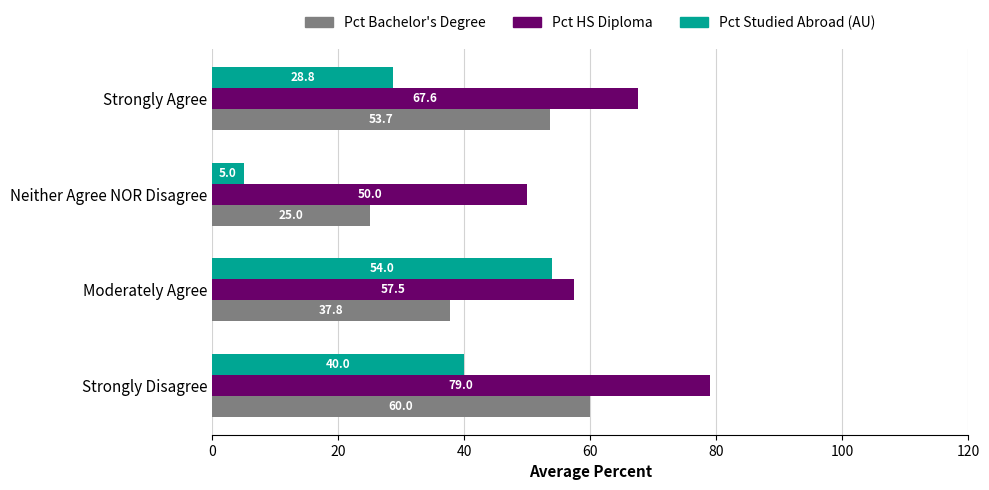

What is the approximate value of Pct Bachelor's Degree at Moderately Agree?

37.8